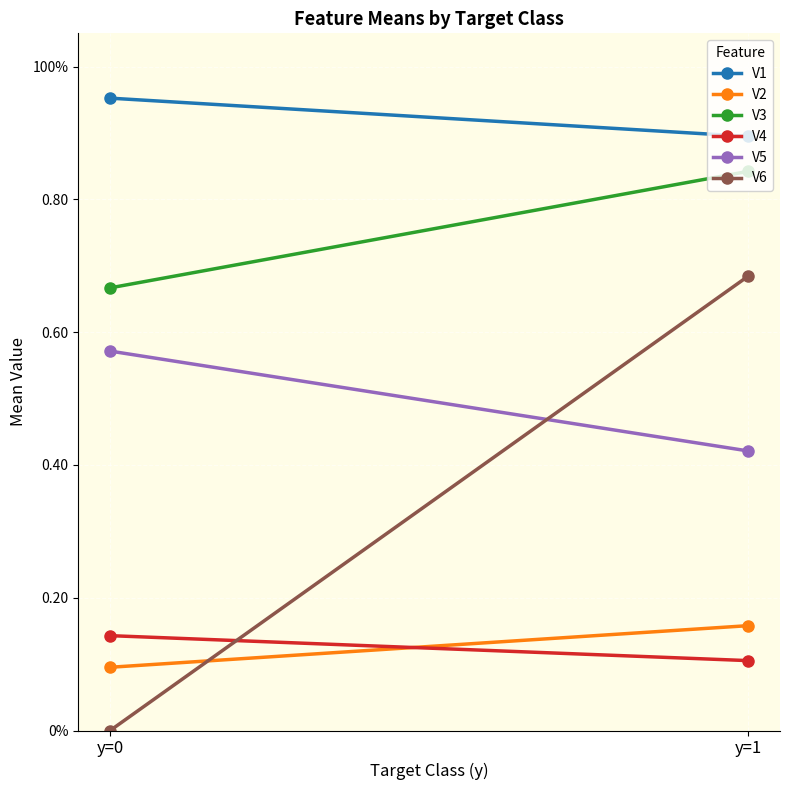

True or false: V1 has a value of 1.0 at y=0.

True